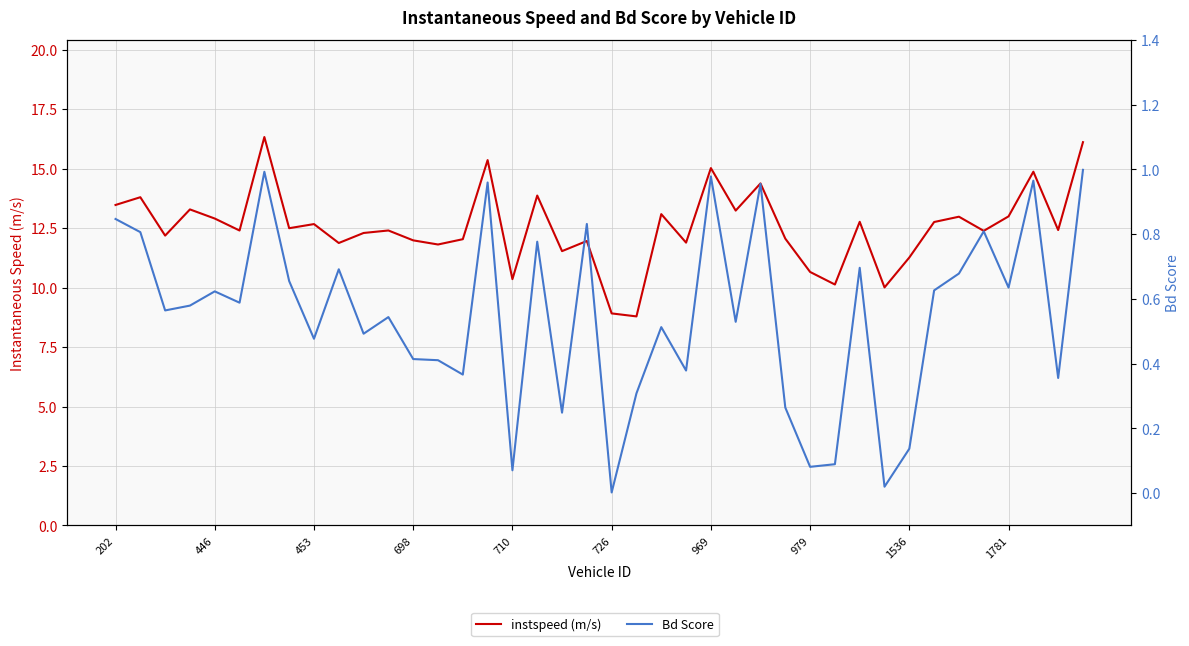

How many distinct data groups are displayed?

2